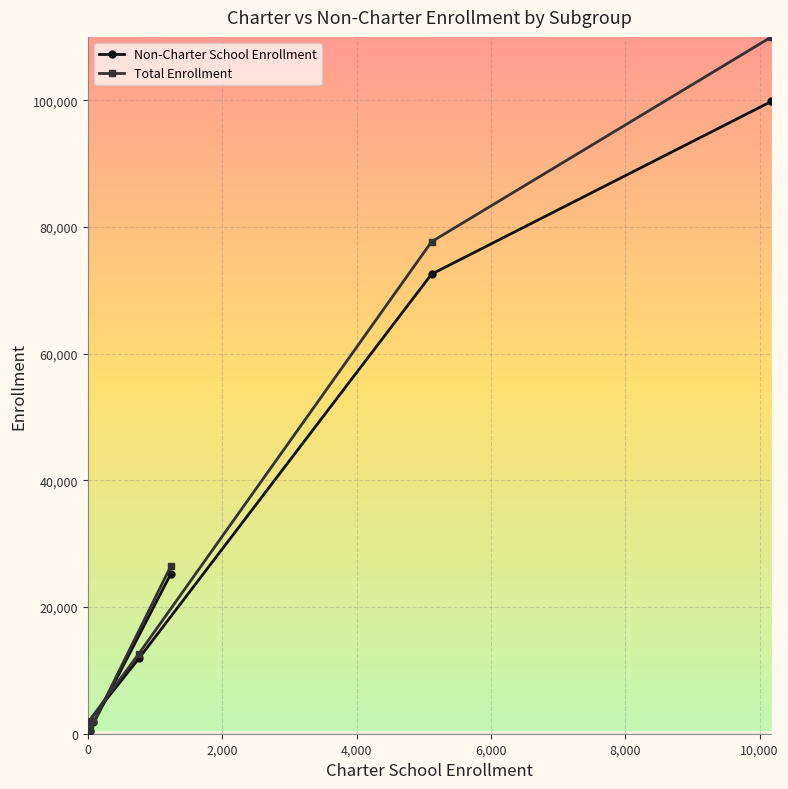

Does the chart display data point markers on the line(s)?

Yes